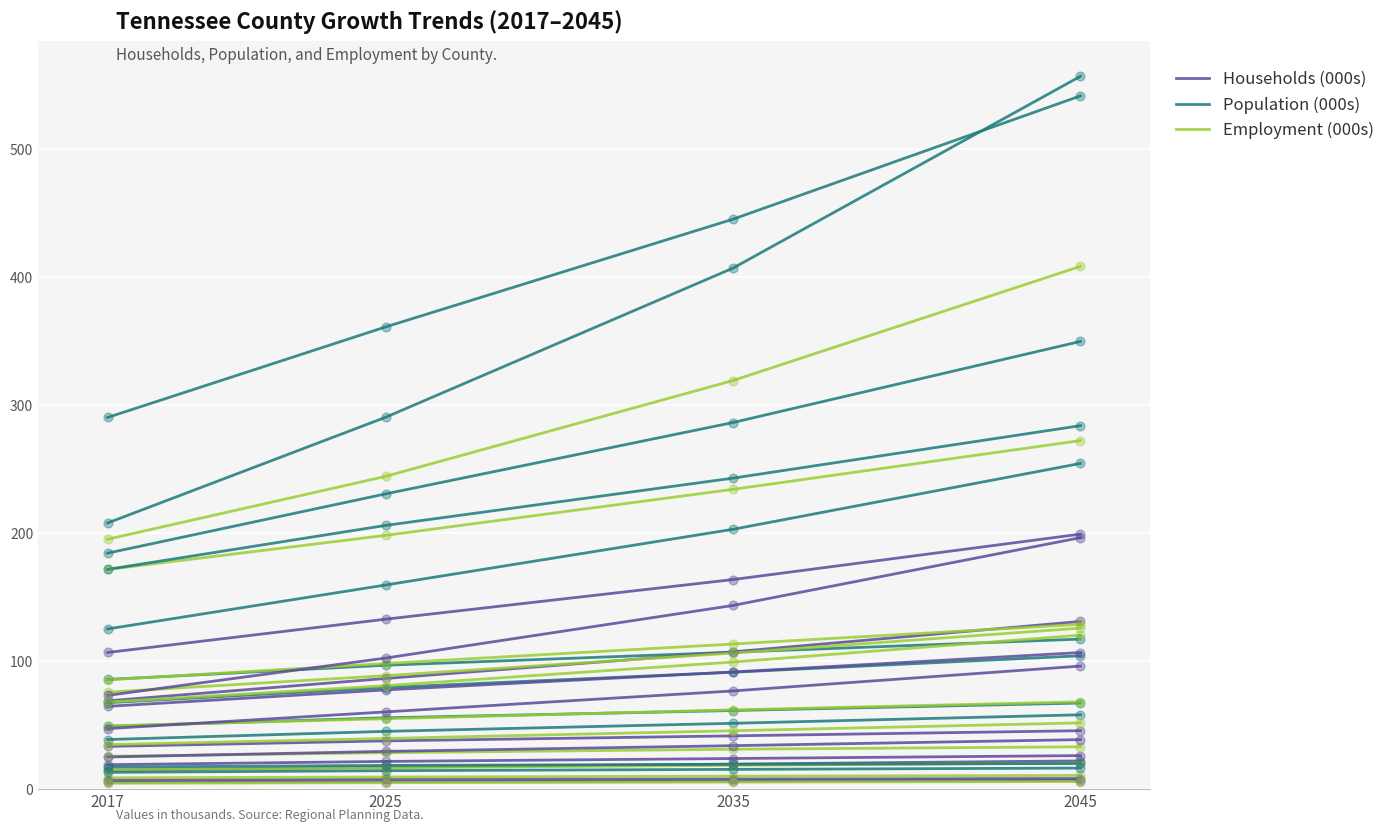

What are all the series names shown in the legend?

Households (000s), Population (000s), Employment (000s)